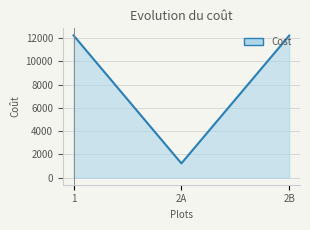

How many values are below 12212?

1